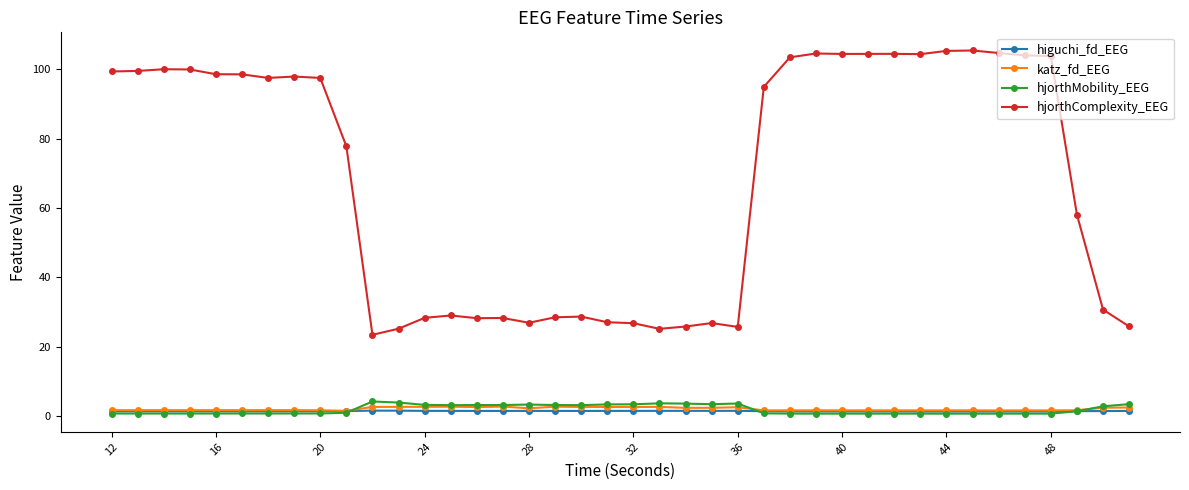

Which series has the largest total across all categories?

hjorthComplexity_EEG